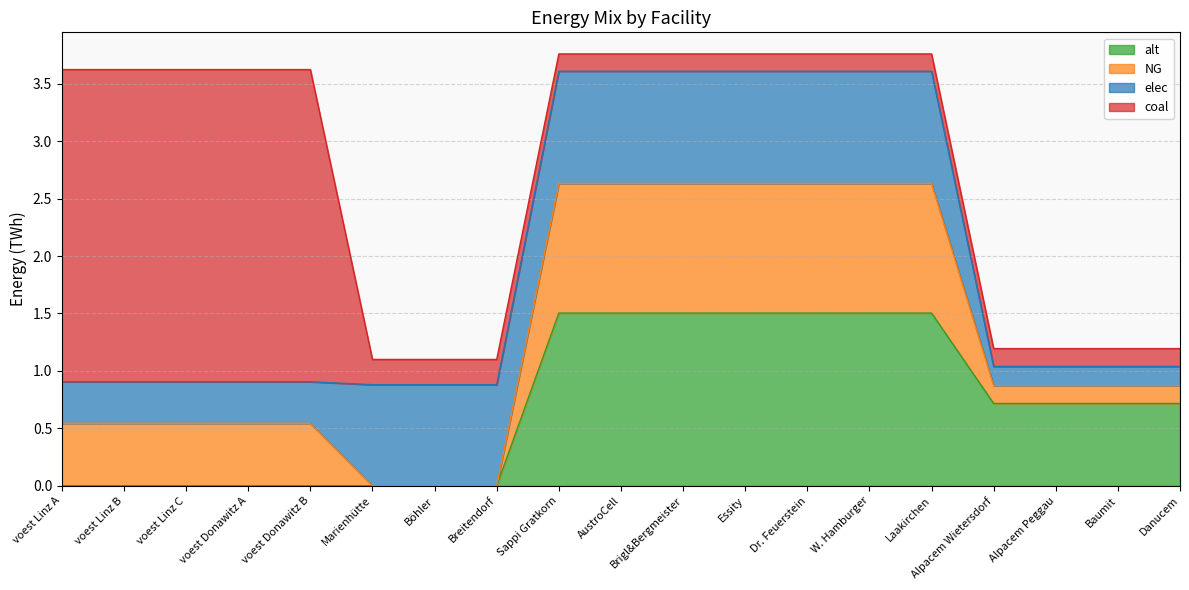

What is the total value across all series at W. Hamburger?

3.8